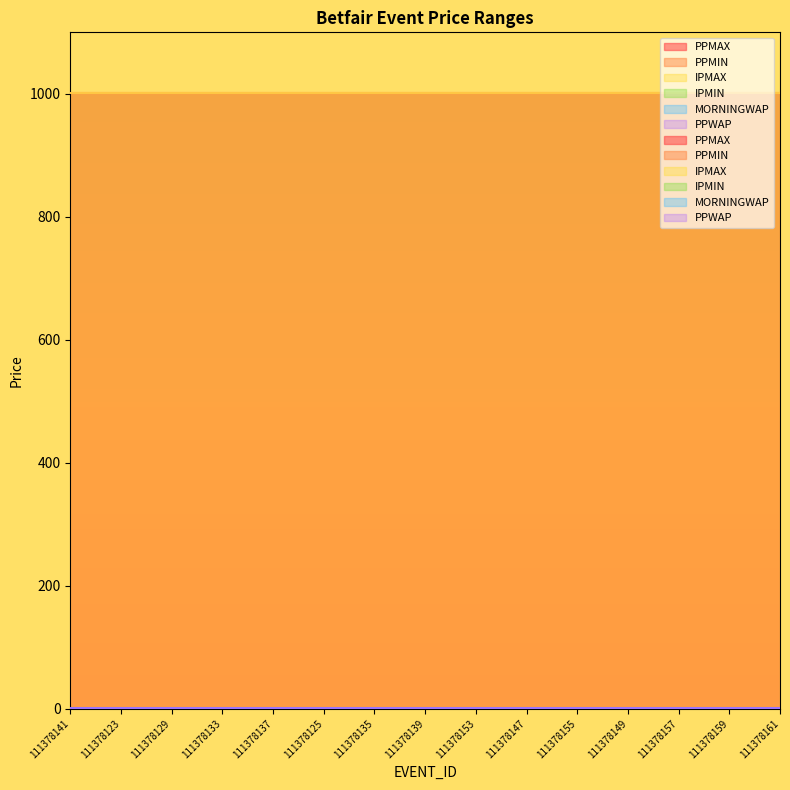

What value does the PPMIN series have at 111378125?

1